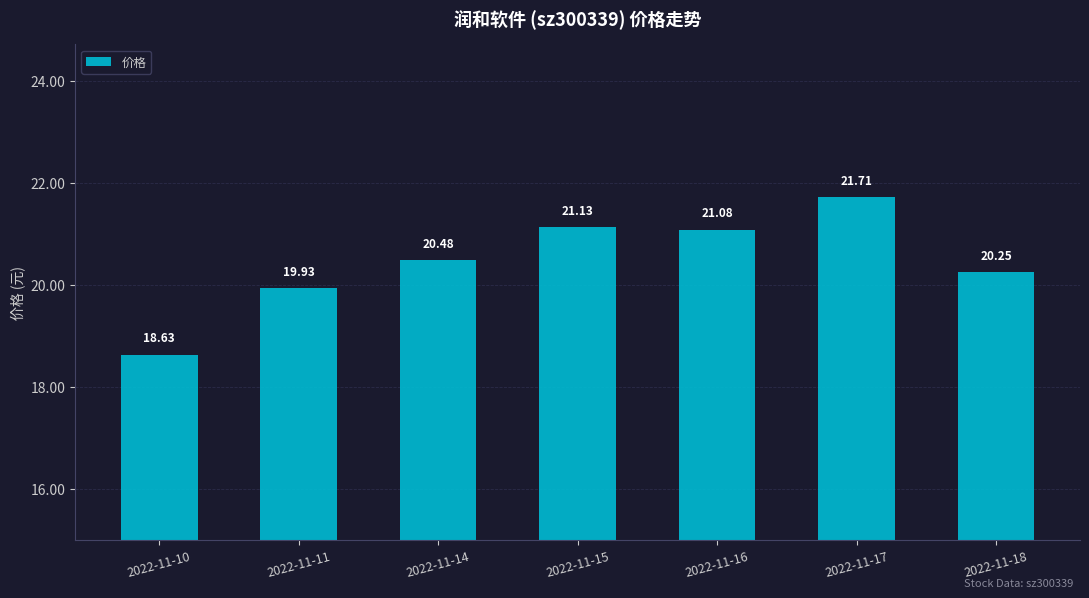

Rank the categories by value from lowest to highest.

2022-11-10, 2022-11-11, 2022-11-18, 2022-11-14, 2022-11-16, 2022-11-15, 2022-11-17